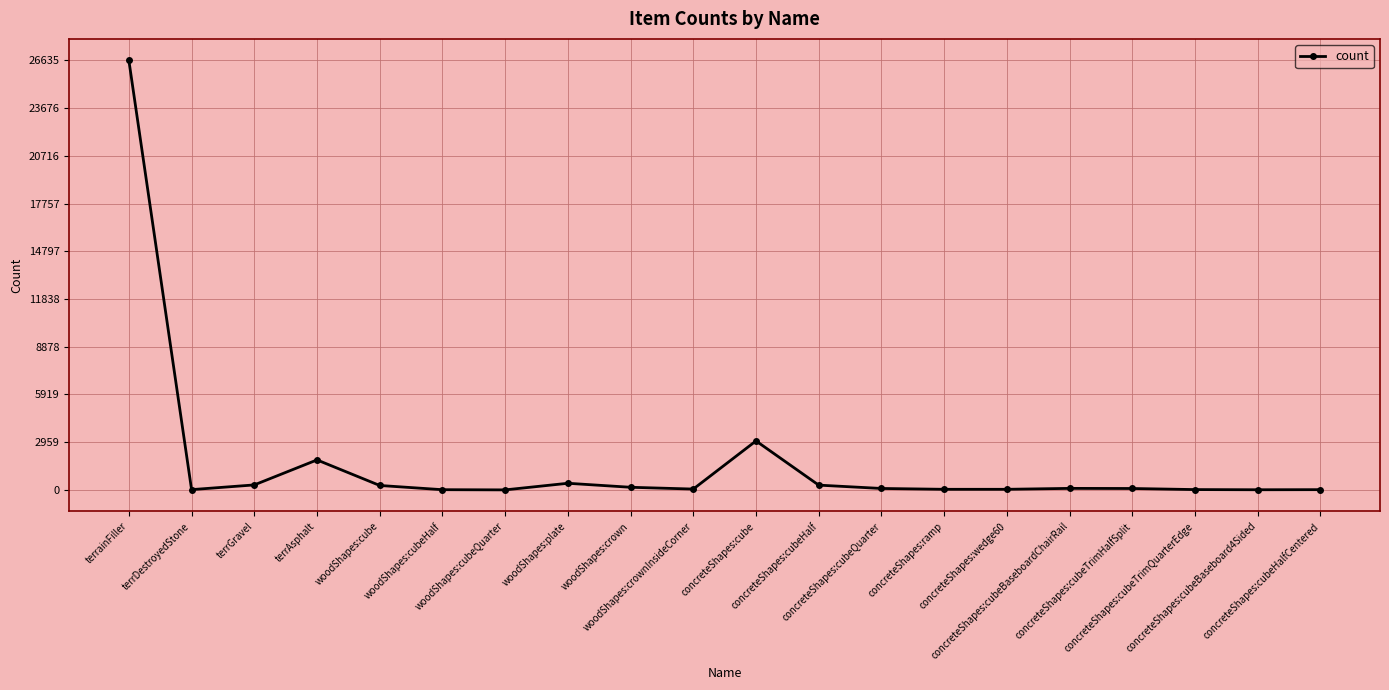

What is the greatest value displayed?

26635